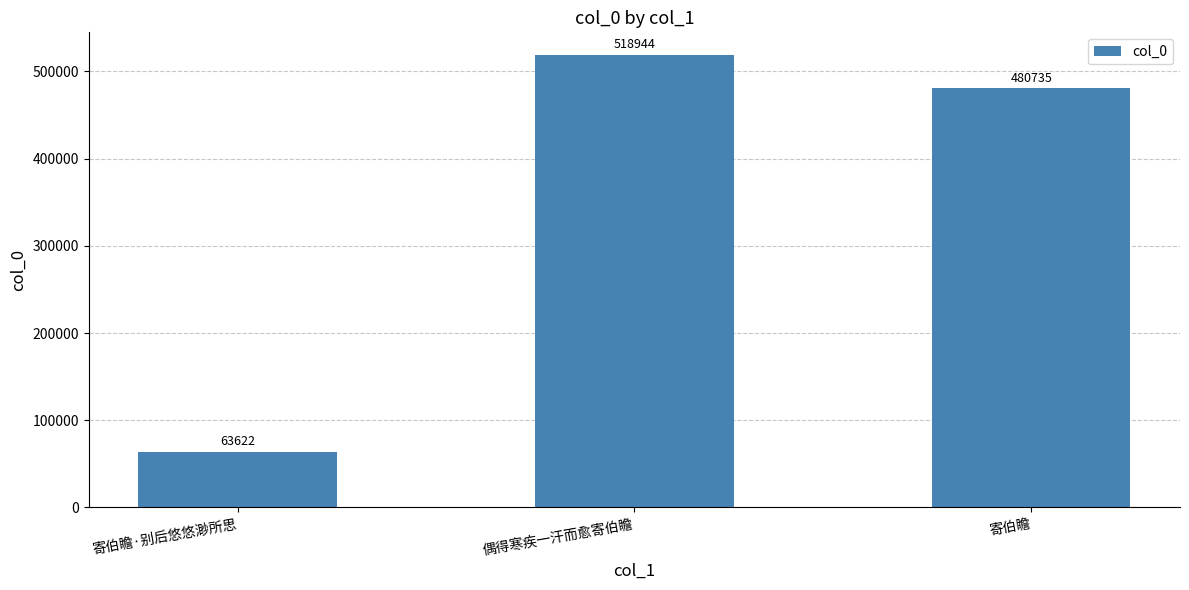

What is the difference between the maximum and minimum values?

455322